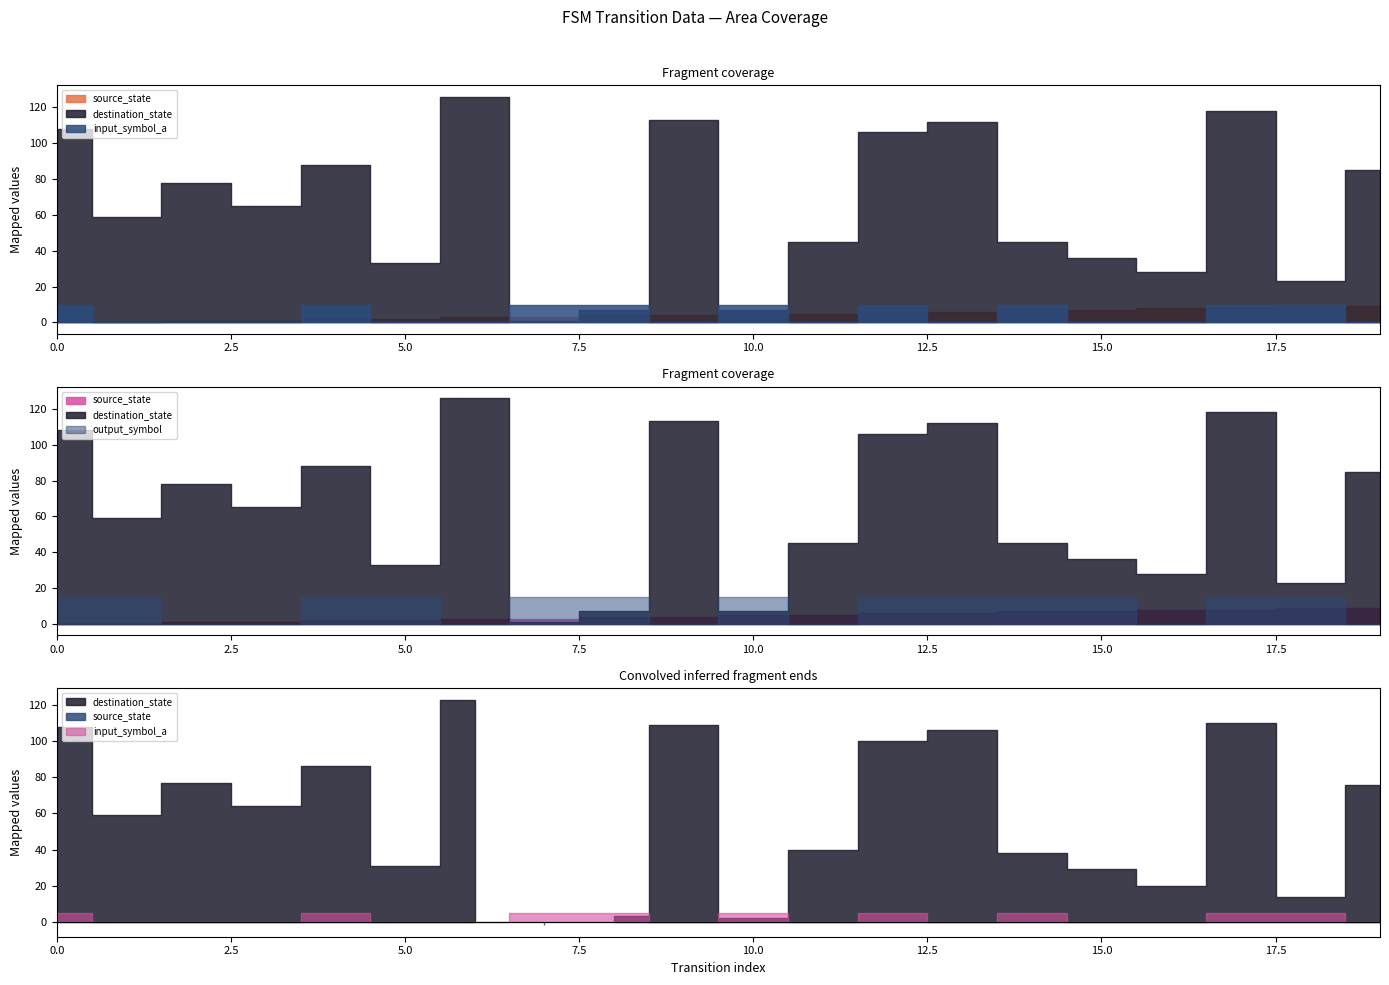

Count the number of data series in this chart.

4